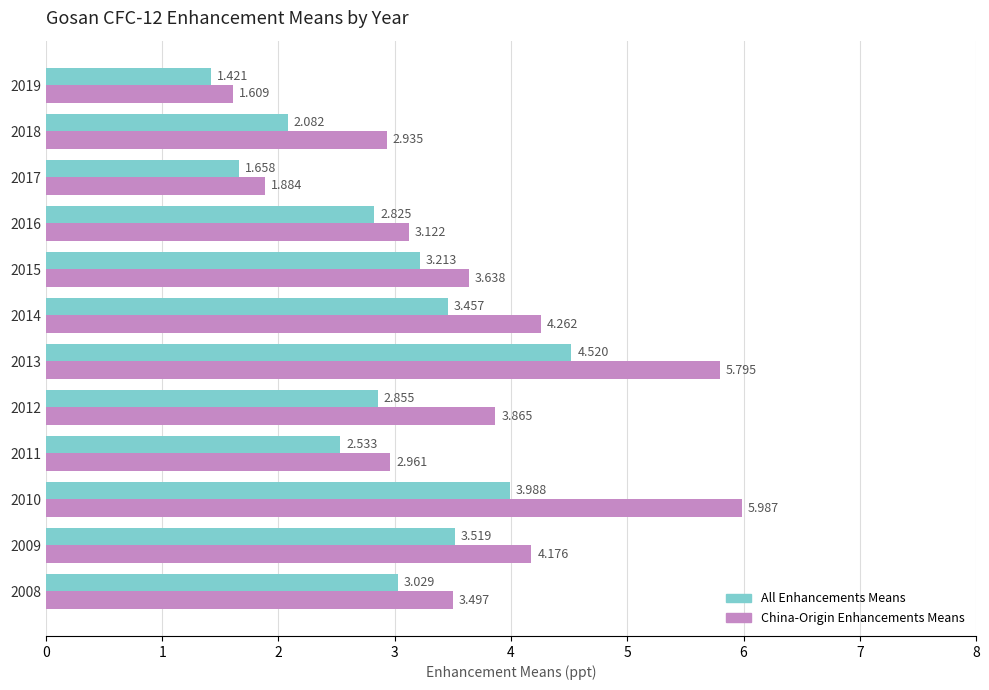

Which series has the widest spread of values?

China-Origin Enhancements Means